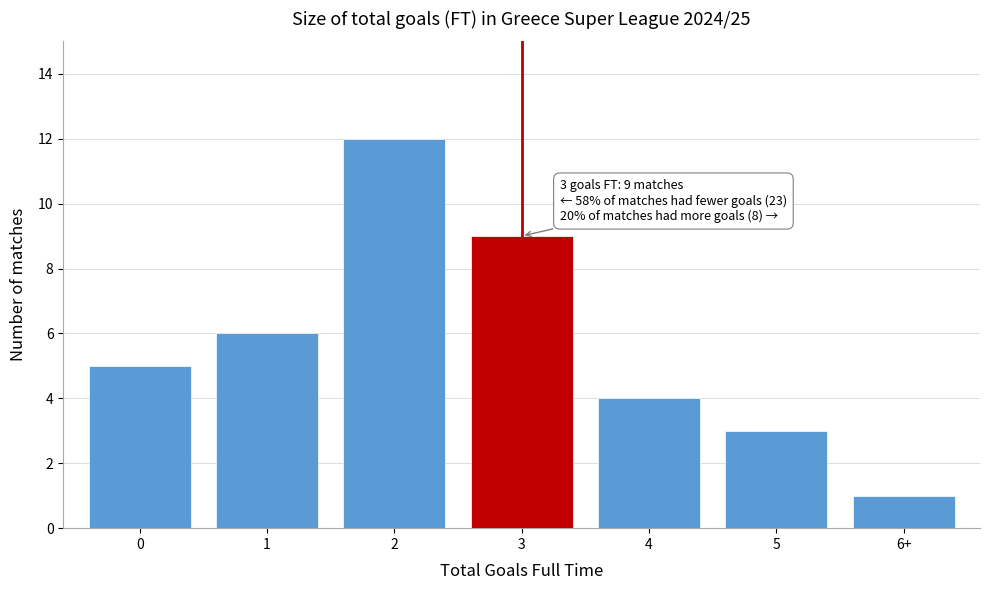

Reading left to right, transcribe all the data shown in this chart.

0=5	1=6	2=12	3=9	4=4	5=3	6+=1